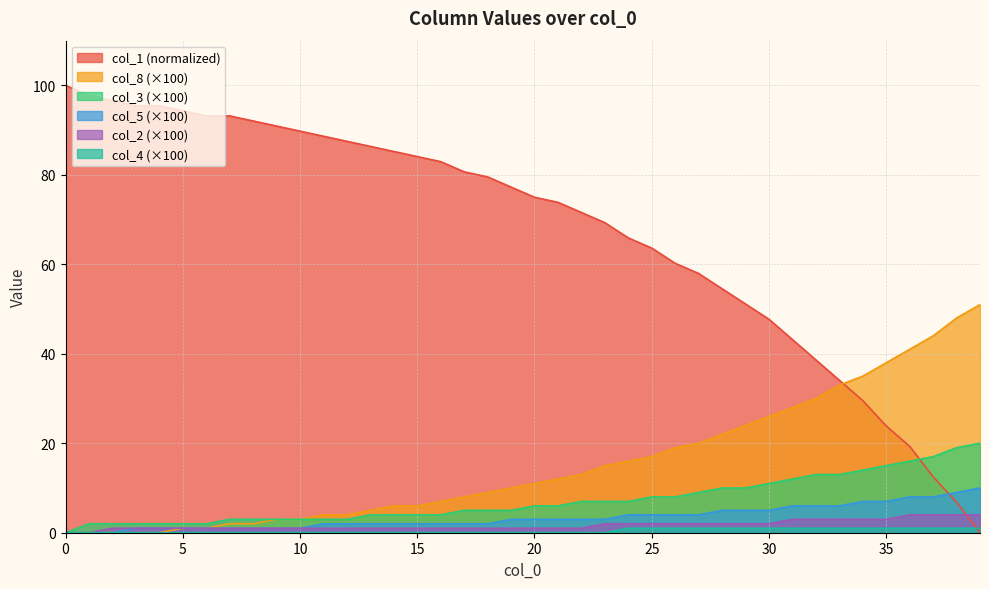

Reading right to left, extract all data points from this chart.

col_1: 39=0.0	38=6.8	37=12.5	36=19.3	35=23.9	34=29.5	33=34.1	32=38.6	31=43.2	30=47.7	29=51.1	28=54.5	27=58.0	26=60.2	25=63.6	24=65.9	23=69.3	22=71.6	21=73.9	20=75.0	19=77.3	18=79.5	17=80.7	16=83.0	15=84.1	14=85.2	13=86.4	12=87.5	11=88.6	10=89.8	9=90.9	8=92.0	7=93.2	6=93.2	5=94.3	4=95.5	3=95.5	2=96.6	1=97.7	0=100.0
col_8: 39=51.0	38=48.0	37=44.0	36=41.0	35=38.0	34=35.0	33=33.0	32=30.0	31=28.0	30=26.0	29=24.0	28=22.0	27=20.0	26=19.0	25=17.0	24=16.0	23=15.0	22=13.0	21=12.0	20=11.0	19=10.0	18=9.0	17=8.0	16=7.0	15=6.0	14=6.0	13=5.0	12=4.0	11=4.0	10=3.0	9=3.0	8=2.0	7=2.0	6=1.0	5=1.0	4=0.0	3=0.0	2=0.0	1=0.0	0=0.0
col_3: 39=20.0	38=19.0	37=17.0	36=16.0	35=15.0	34=14.0	33=13.0	32=13.0	31=12.0	30=11.0	29=10.0	28=10.0	27=9.0	26=8.0	25=8.0	24=7.0	23=7.0	22=7.0	21=6.0	20=6.0	19=5.0	18=5.0	17=5.0	16=4.0	15=4.0	14=4.0	13=4.0	12=3.0	11=3.0	10=3.0	9=3.0	8=3.0	7=3.0	6=2.0	5=2.0	4=2.0	3=2.0	2=2.0	1=2.0	0=0.0
col_5: 39=10.0	38=9.0	37=8.0	36=8.0	35=7.0	34=7.0	33=6.0	32=6.0	31=6.0	30=5.0	29=5.0	28=5.0	27=4.0	26=4.0	25=4.0	24=4.0	23=3.0	22=3.0	21=3.0	20=3.0	19=3.0	18=2.0	17=2.0	16=2.0	15=2.0	14=2.0	13=2.0	12=2.0	11=2.0	10=1.0	9=1.0	8=1.0	7=1.0	6=1.0	5=1.0	4=1.0	3=1.0	2=0.0	1=0.0	0=0.0
col_2: 39=4.0	38=4.0	37=4.0	36=4.0	35=3.0	34=3.0	33=3.0	32=3.0	31=3.0	30=2.0	29=2.0	28=2.0	27=2.0	26=2.0	25=2.0	24=2.0	23=2.0	22=1.0	21=1.0	20=1.0	19=1.0	18=1.0	17=1.0	16=1.0	15=1.0	14=1.0	13=1.0	12=1.0	11=1.0	10=1.0	9=1.0	8=1.0	7=1.0	6=1.0	5=1.0	4=1.0	3=1.0	2=1.0	1=0.0	0=0.0
col_4: 39=1.0	38=1.0	37=1.0	36=1.0	35=1.0	34=1.0	33=1.0	32=1.0	31=1.0	30=1.0	29=1.0	28=1.0	27=1.0	26=1.0	25=1.0	24=1.0	23=0.0	22=0.0	21=0.0	20=0.0	19=0.0	18=0.0	17=0.0	16=0.0	15=0.0	14=0.0	13=0.0	12=0.0	11=0.0	10=0.0	9=0.0	8=0.0	7=0.0	6=0.0	5=0.0	4=0.0	3=0.0	2=0.0	1=0.0	0=0.0